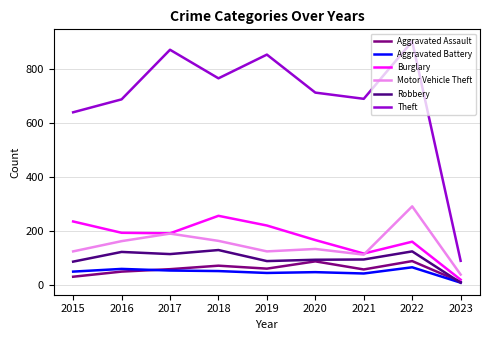

True or false: Aggravated Battery has a value of 43 at 2021.

True